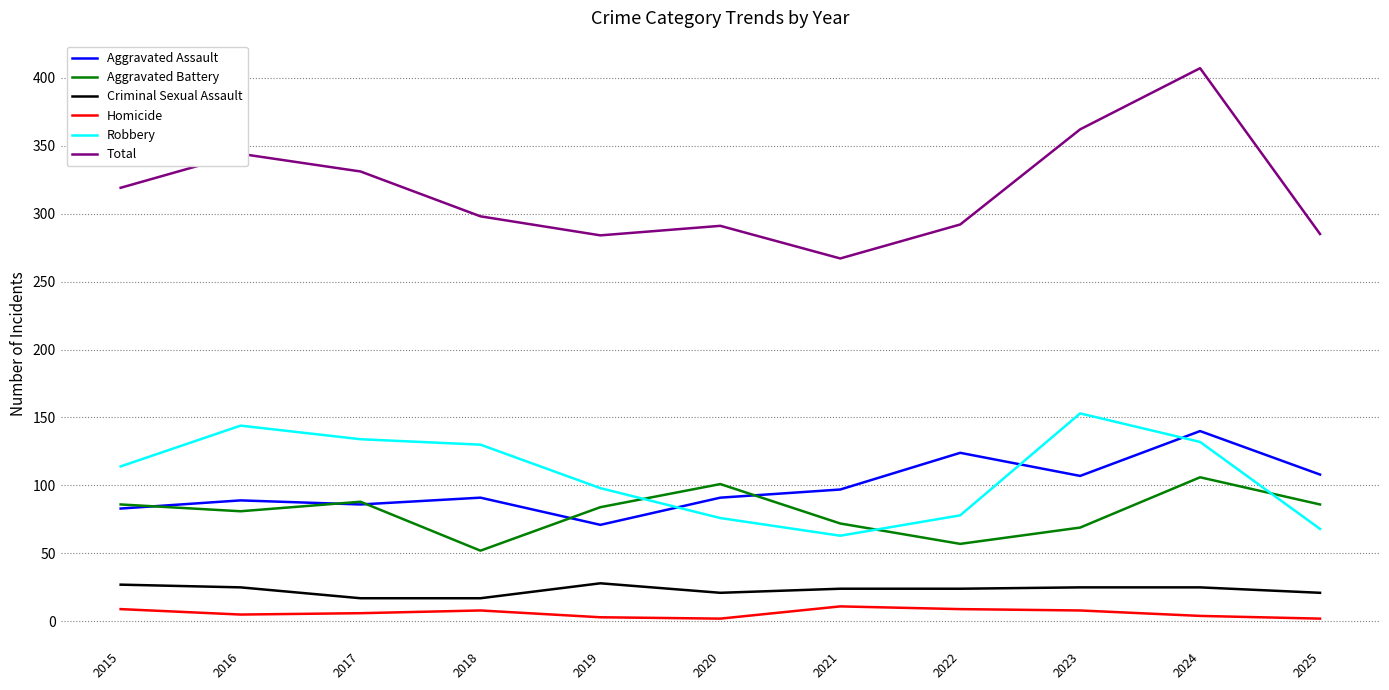

How many lines are shown in the chart?

6